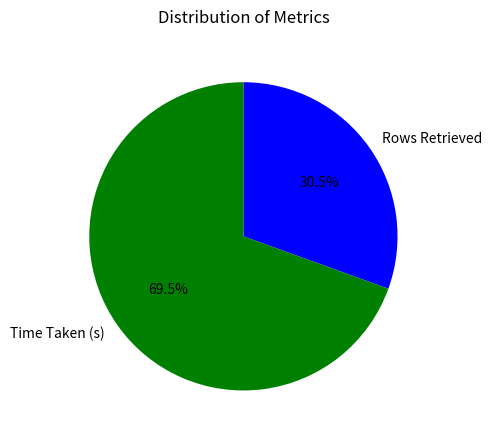

How many slices are in this pie chart?

2